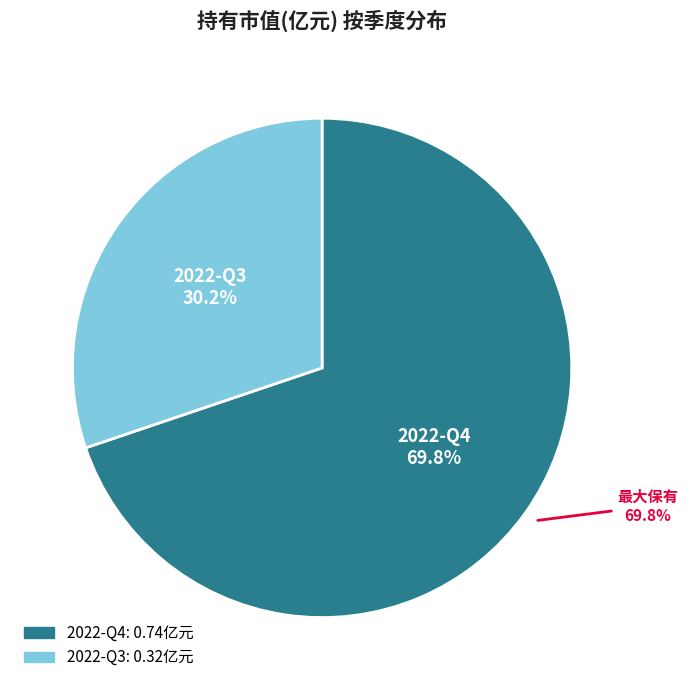

What percentage is the 2022-Q3 slice, to the nearest percent?

30%